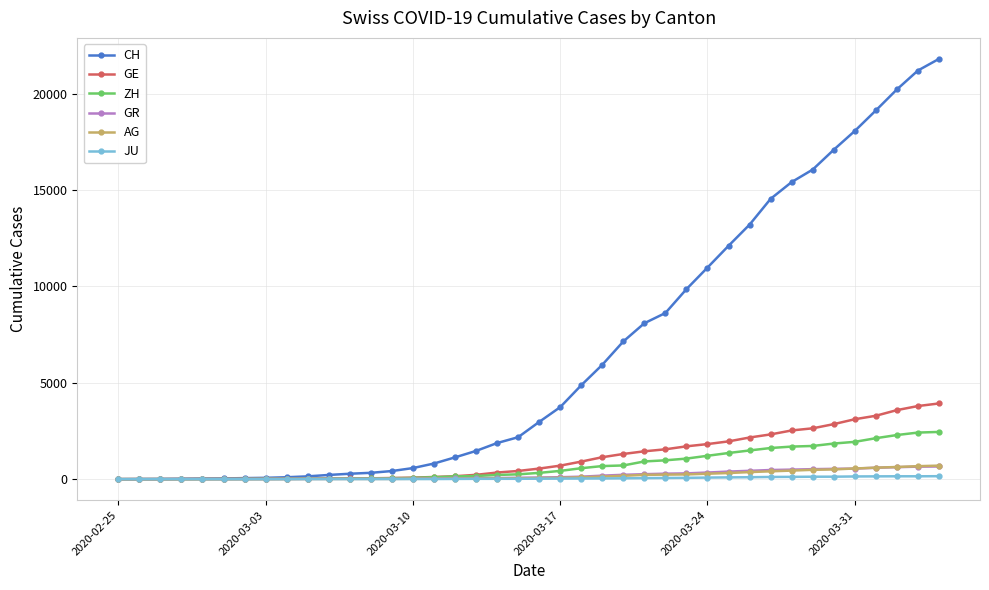

What is the value of the AG point at the 14th from the left?

15